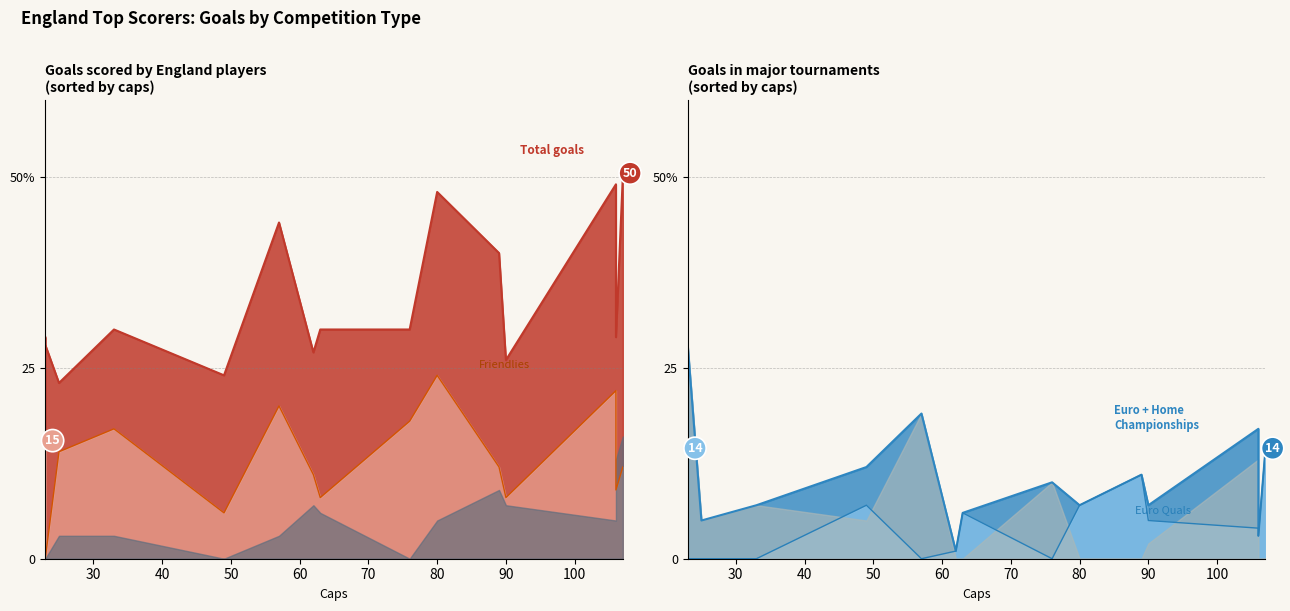

Which series ends up on top after the final intersection of Euro Quals and World Cup Quals?

World Cup Quals